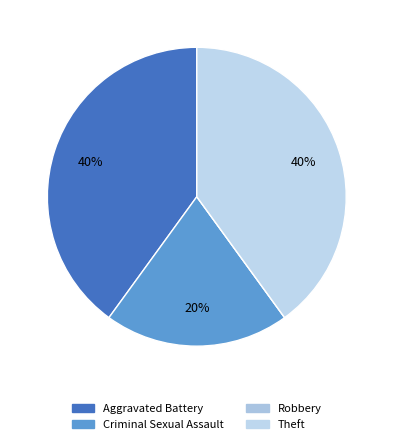

Is it true that Robbery is 1% of the pie?

False